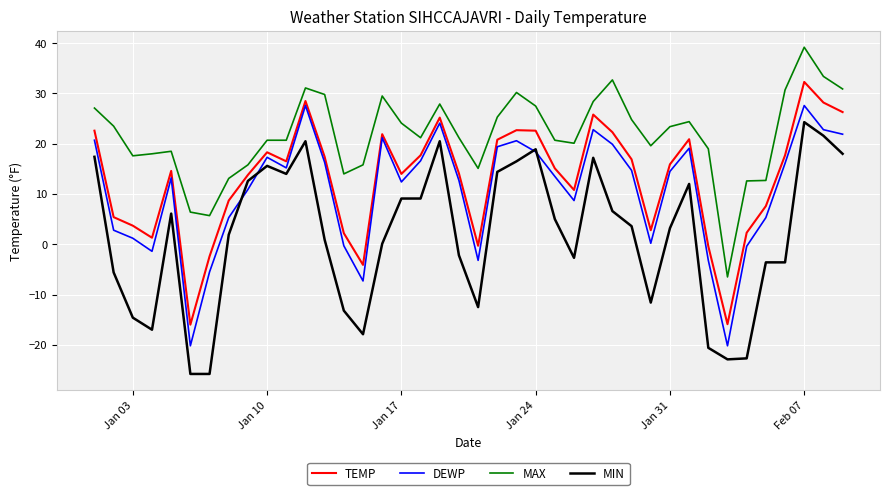

What is the difference between the maximum and minimum values in the MAX series?

45.7